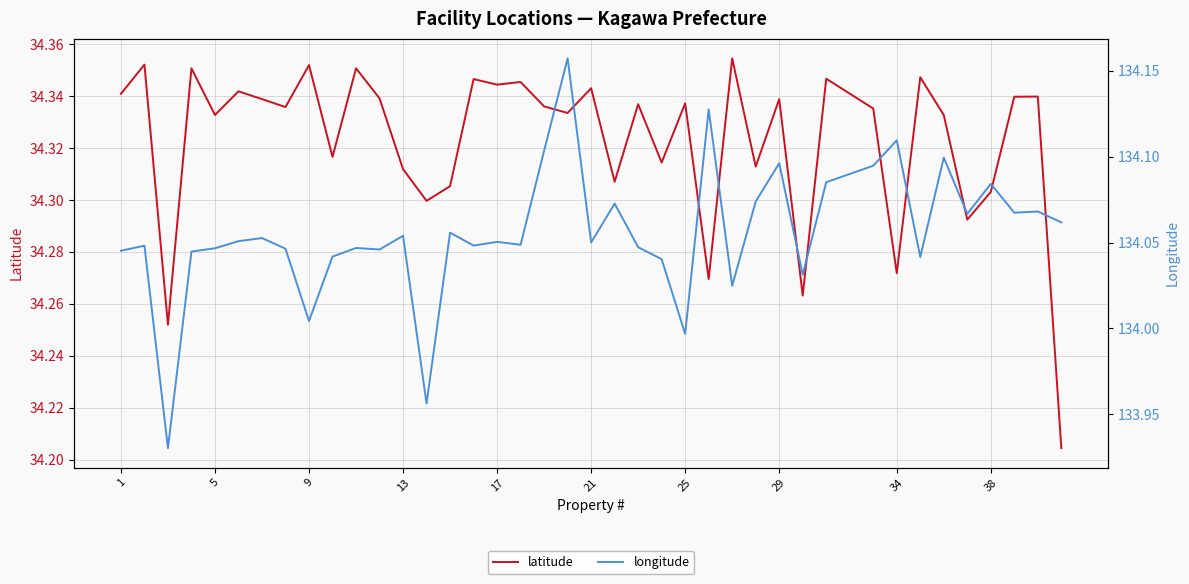

True or false: longitude and latitude cross at least once.

False